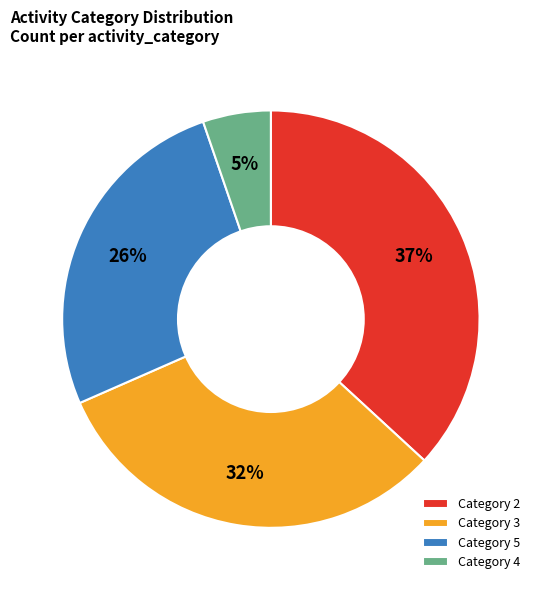

Which slice is the smallest?

Category 4